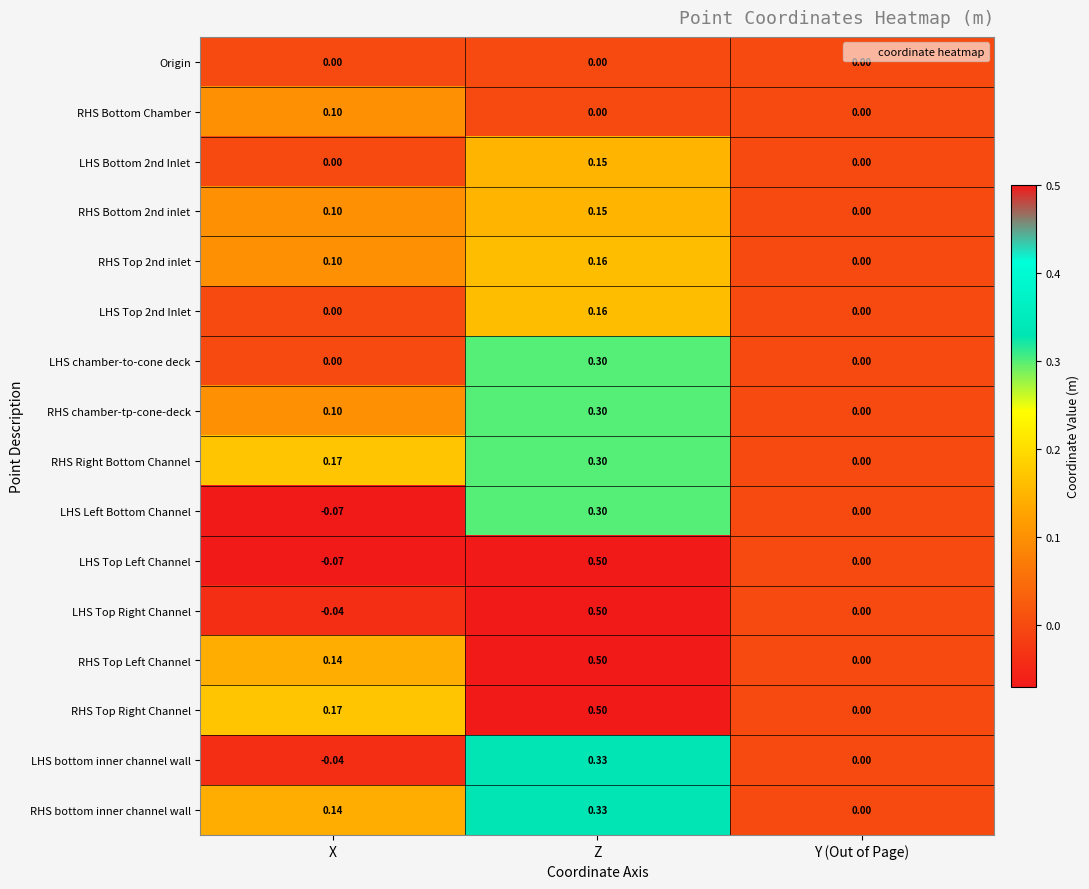

Which series has the widest spread of values?

LHS Top Left Channel